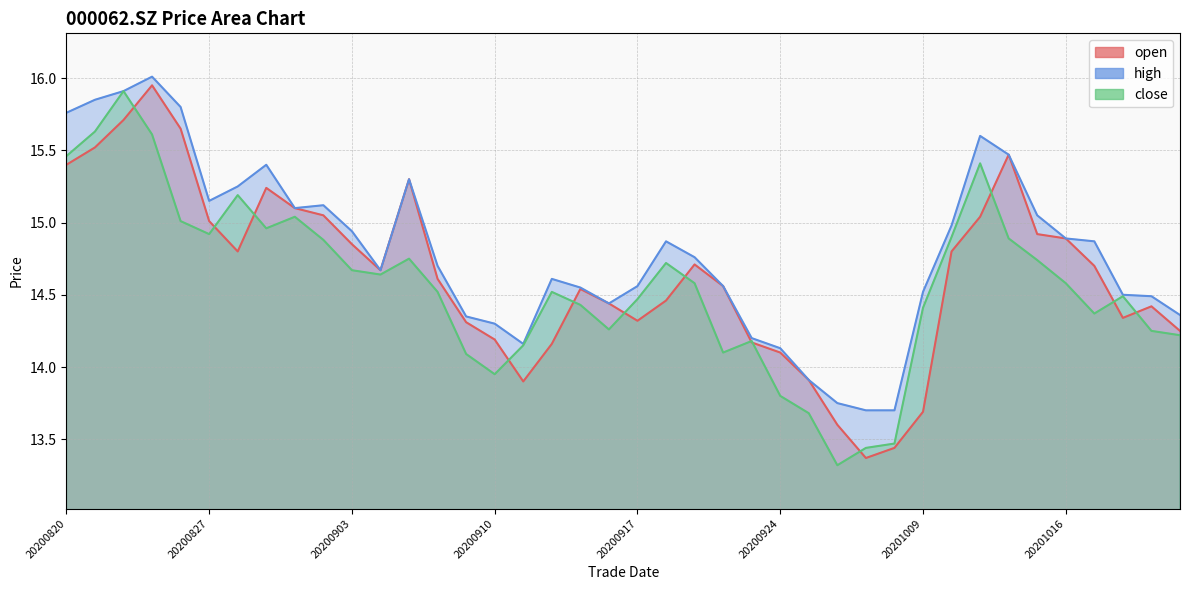

Which has a higher value, 20200904 or 20200923?

20200904